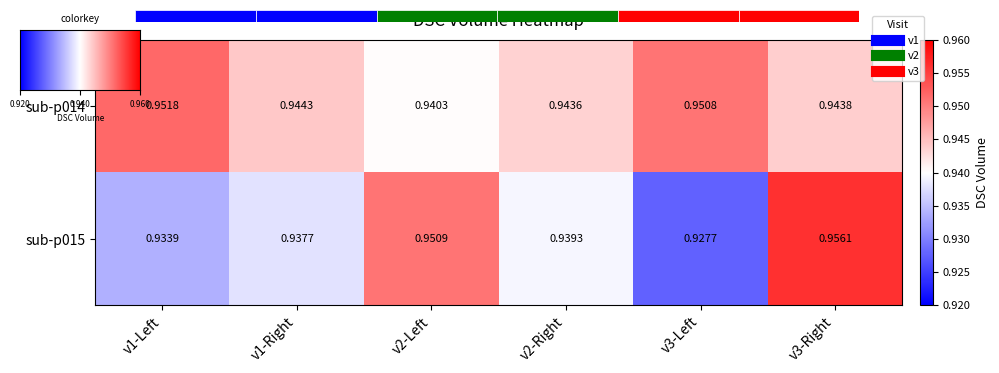

Which series has the largest total across all categories?

sub-p014